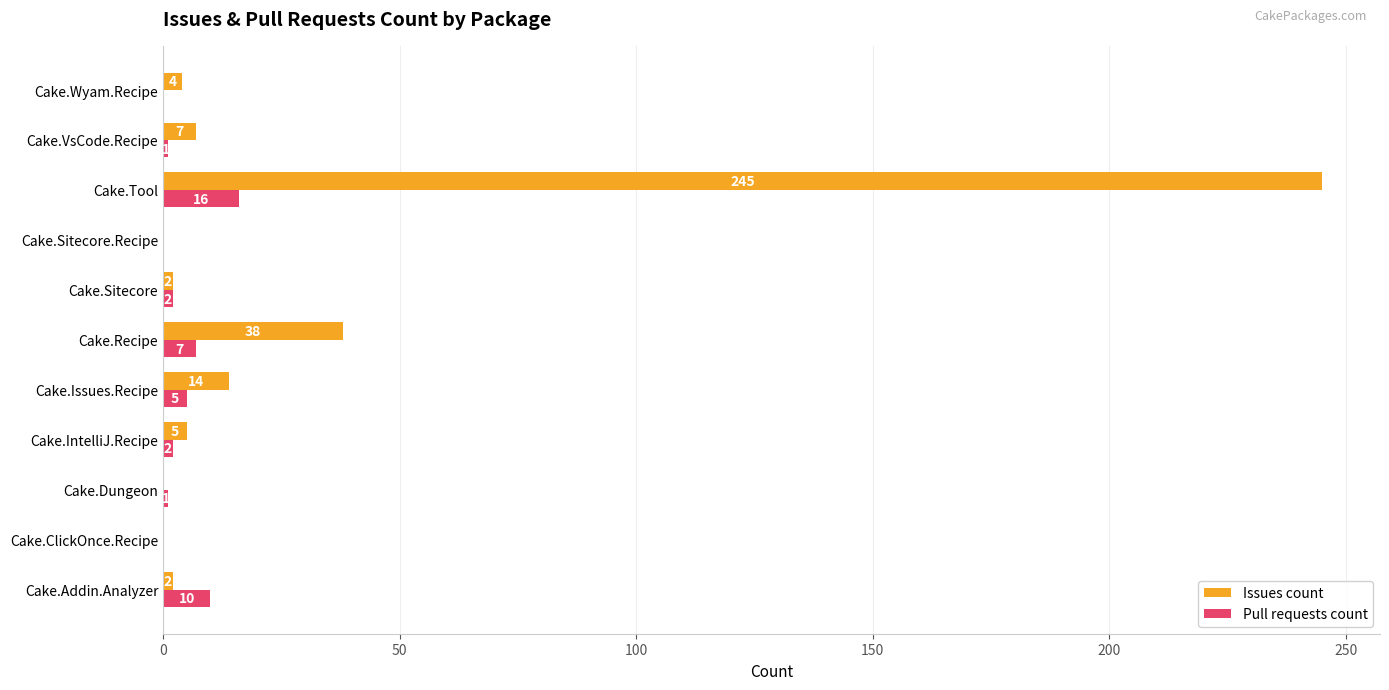

How many distinct data groups are displayed?

2